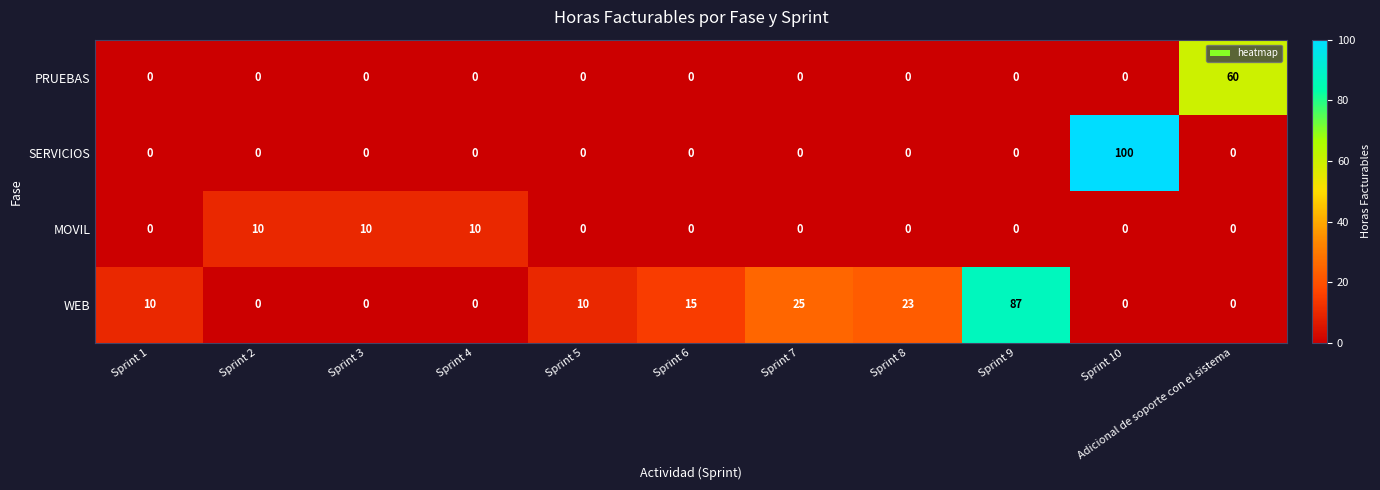

Rank the series by their maximum value, from lowest to highest.

MOVIL, PRUEBAS, WEB, SERVICIOS